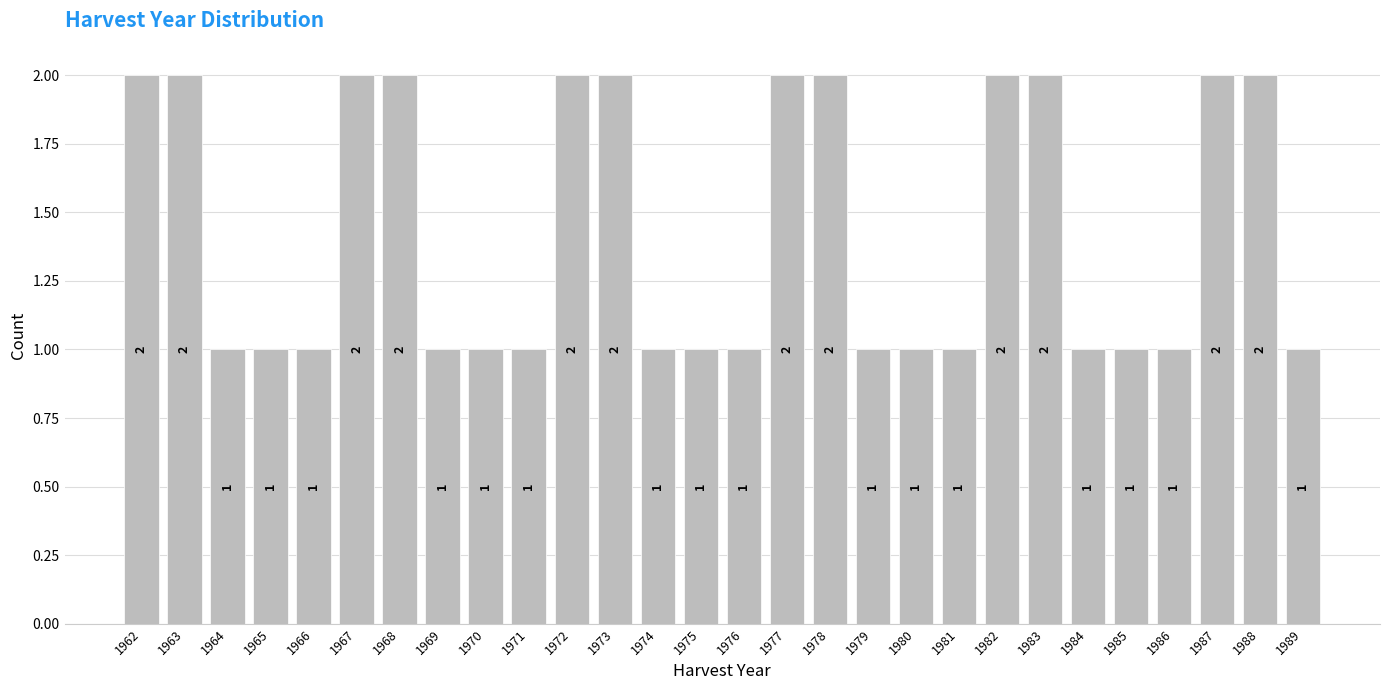

Reading left to right, what are all the values shown in this chart?

2	2	1	1	1	2	2	1	1	1	2	2	1	1	1	2	2	1	1	1	2	2	1	1	1	2	2	1